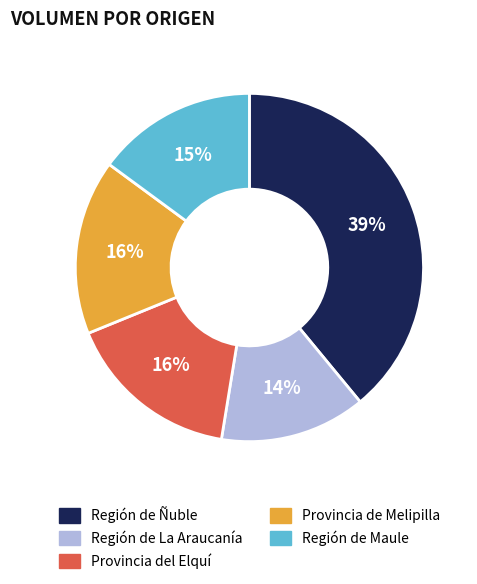

Which has a higher value, Región de La Araucanía or Provincia de Melipilla?

Provincia de Melipilla